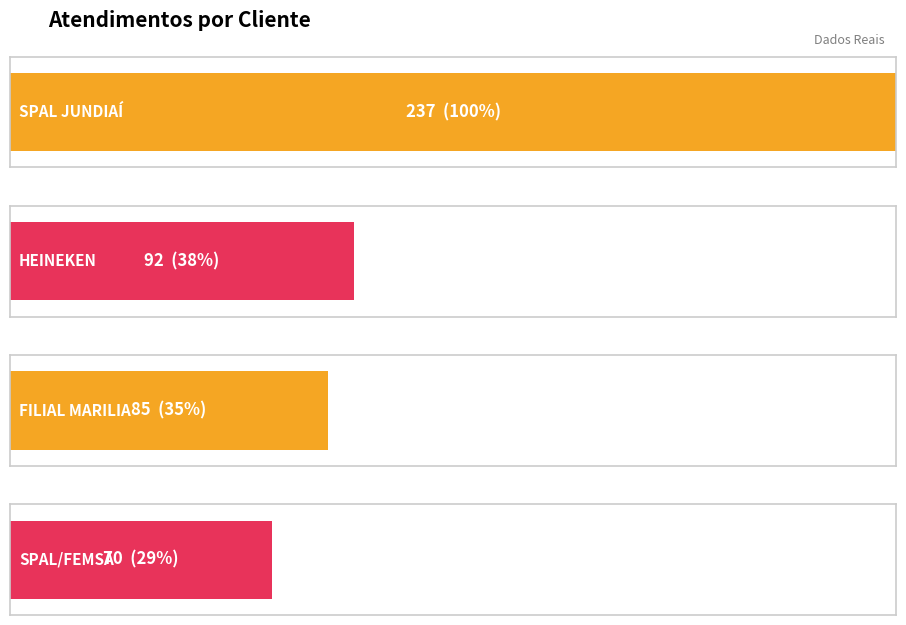

Count the number of data series in this chart.

1